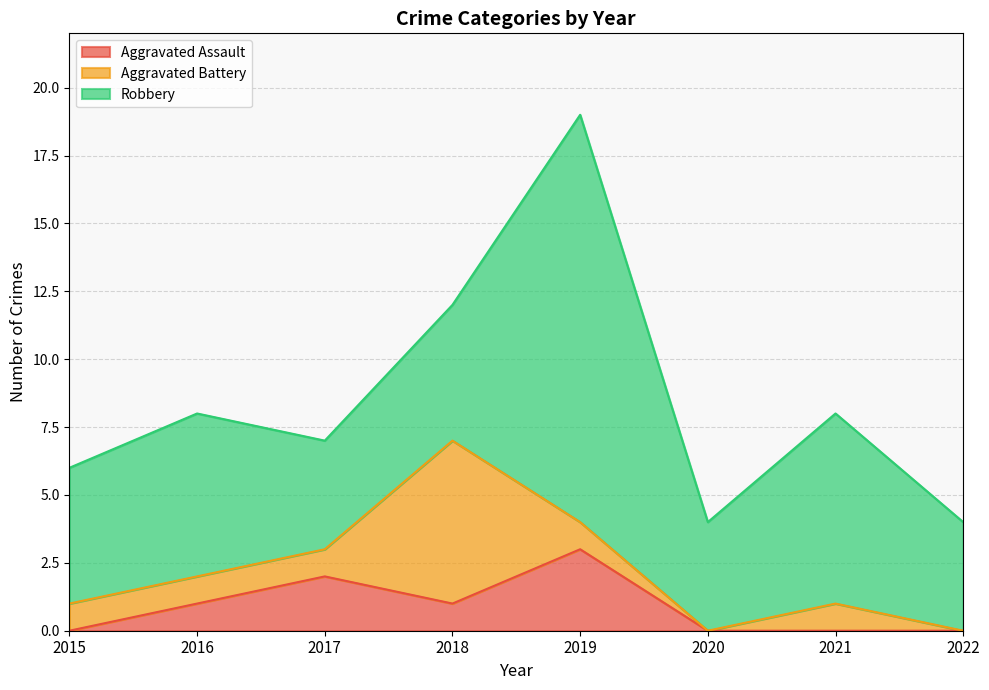

The value of Aggravated Assault at 2016 is 1. True or false?

True